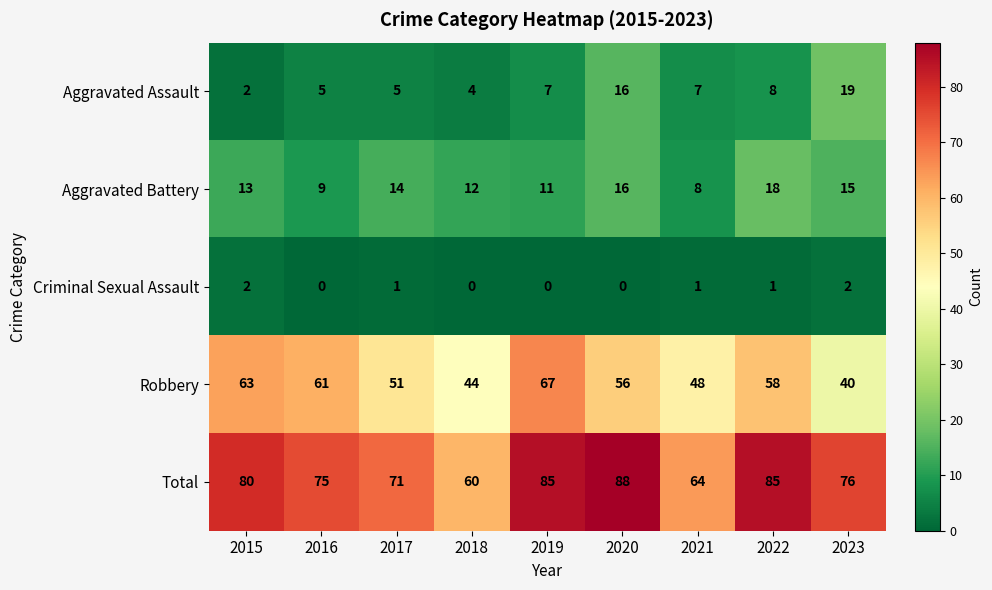

What is the difference between the Robbery values at 2020 and 2017?

5